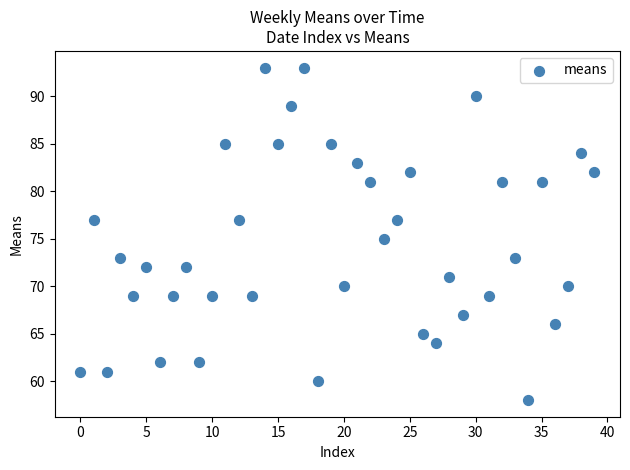

What is the range of Y values (max minus min)?

35